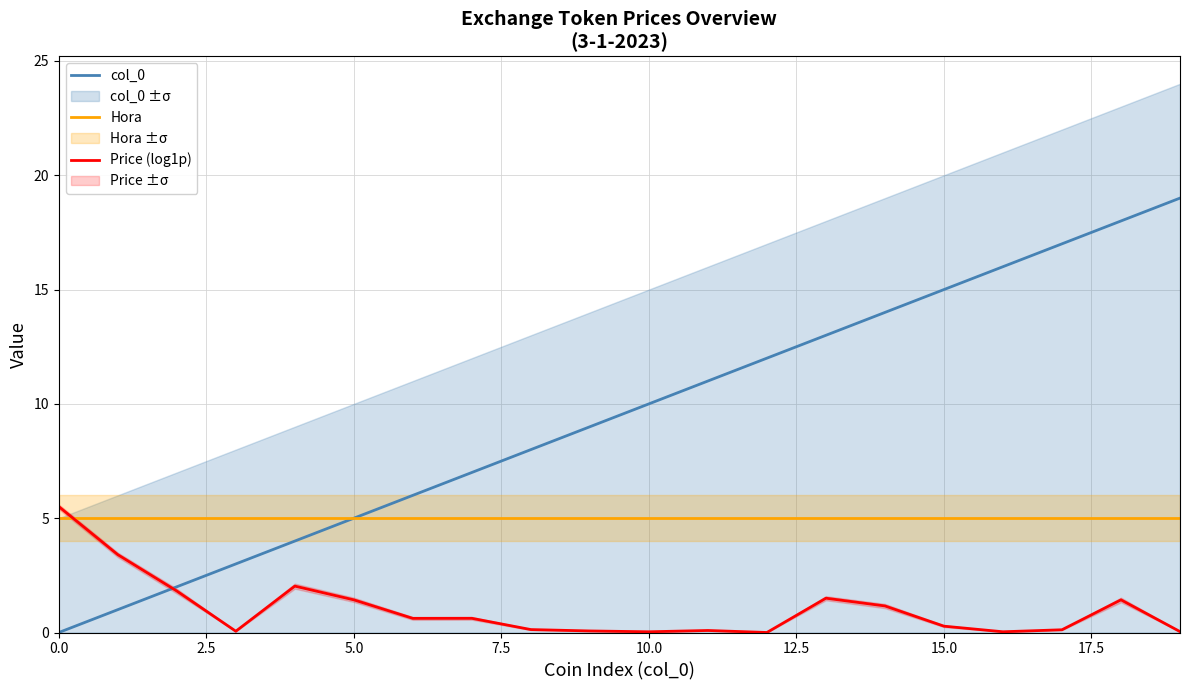

How many distinct data groups are displayed?

3